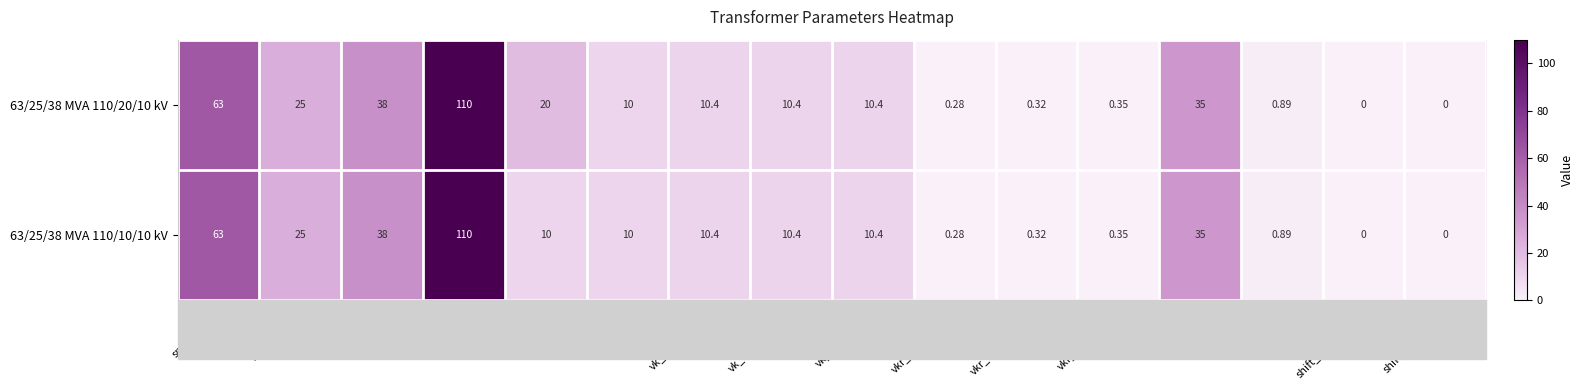

Is the value of 63/25/38 MVA 110/20/10 kV at vn_lv_kv greater than the value of 63/25/38 MVA 110/10/10 kV at sn_mv_mva?

No